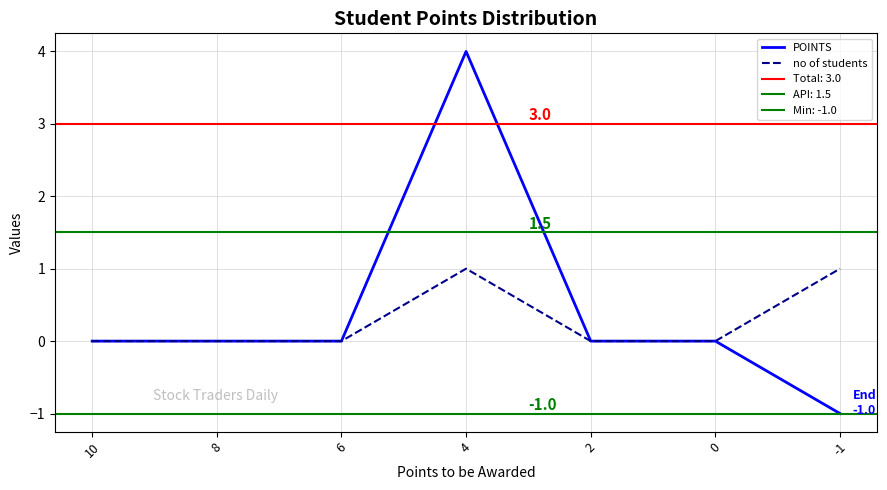

At which category does the chart reach its minimum across all series?

-1